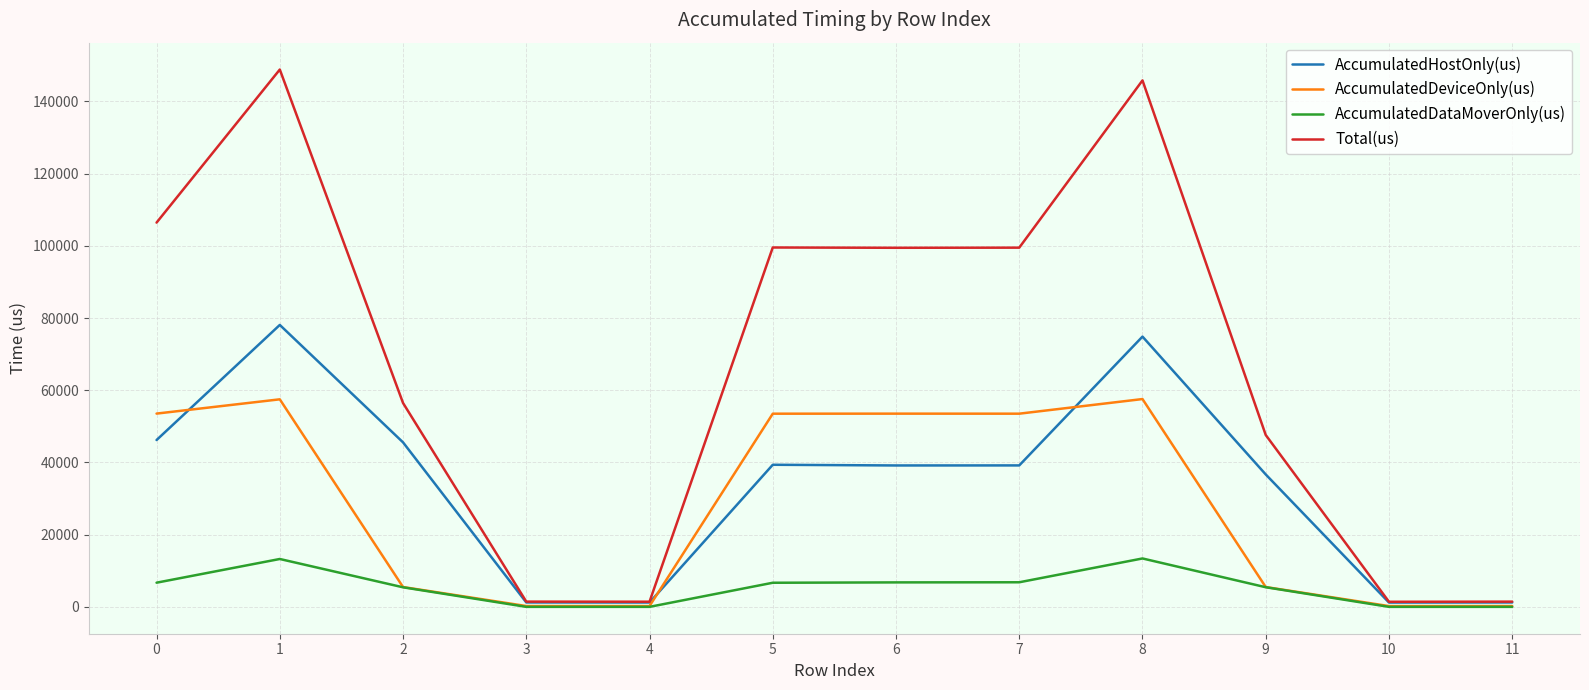

What is the highest value of the AccumulatedDataMoverOnly(us) series?

13405.1